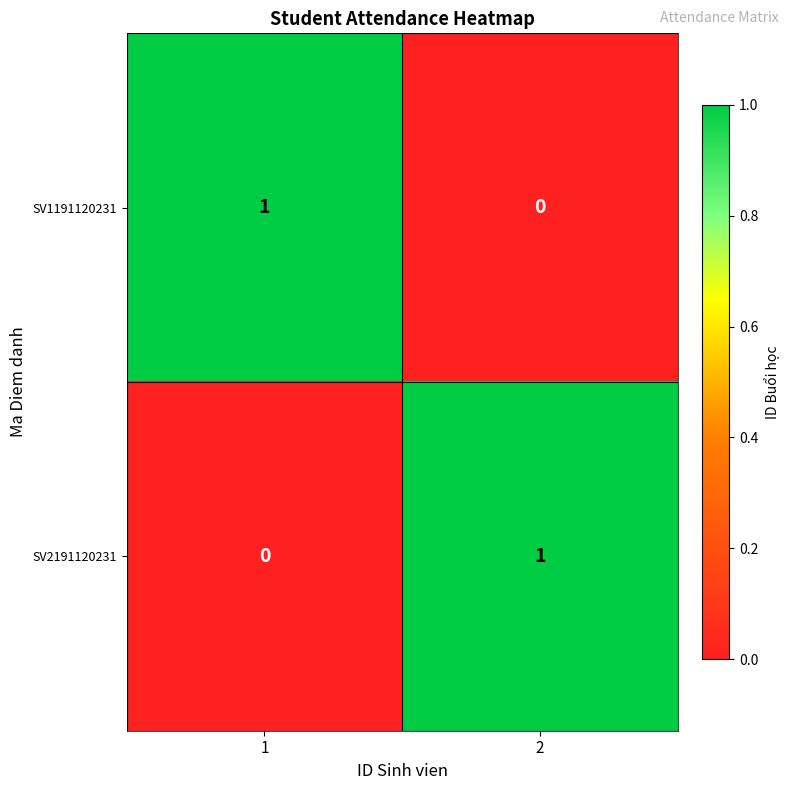

Rank the categories by SV1191120231 value from lowest to highest.

2, 1